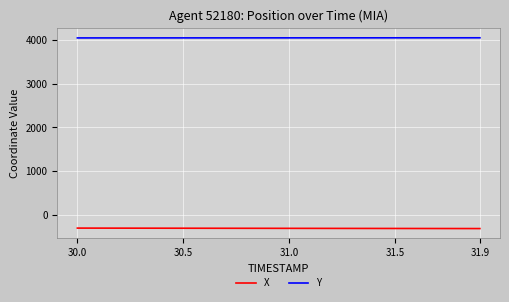

Which series has the largest total across all categories?

Y